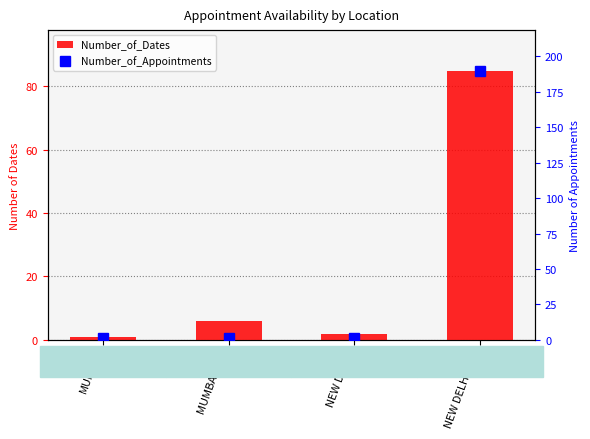

Rank the series by their maximum value, from highest to lowest.

Number_of_Appointments, Number_of_Dates